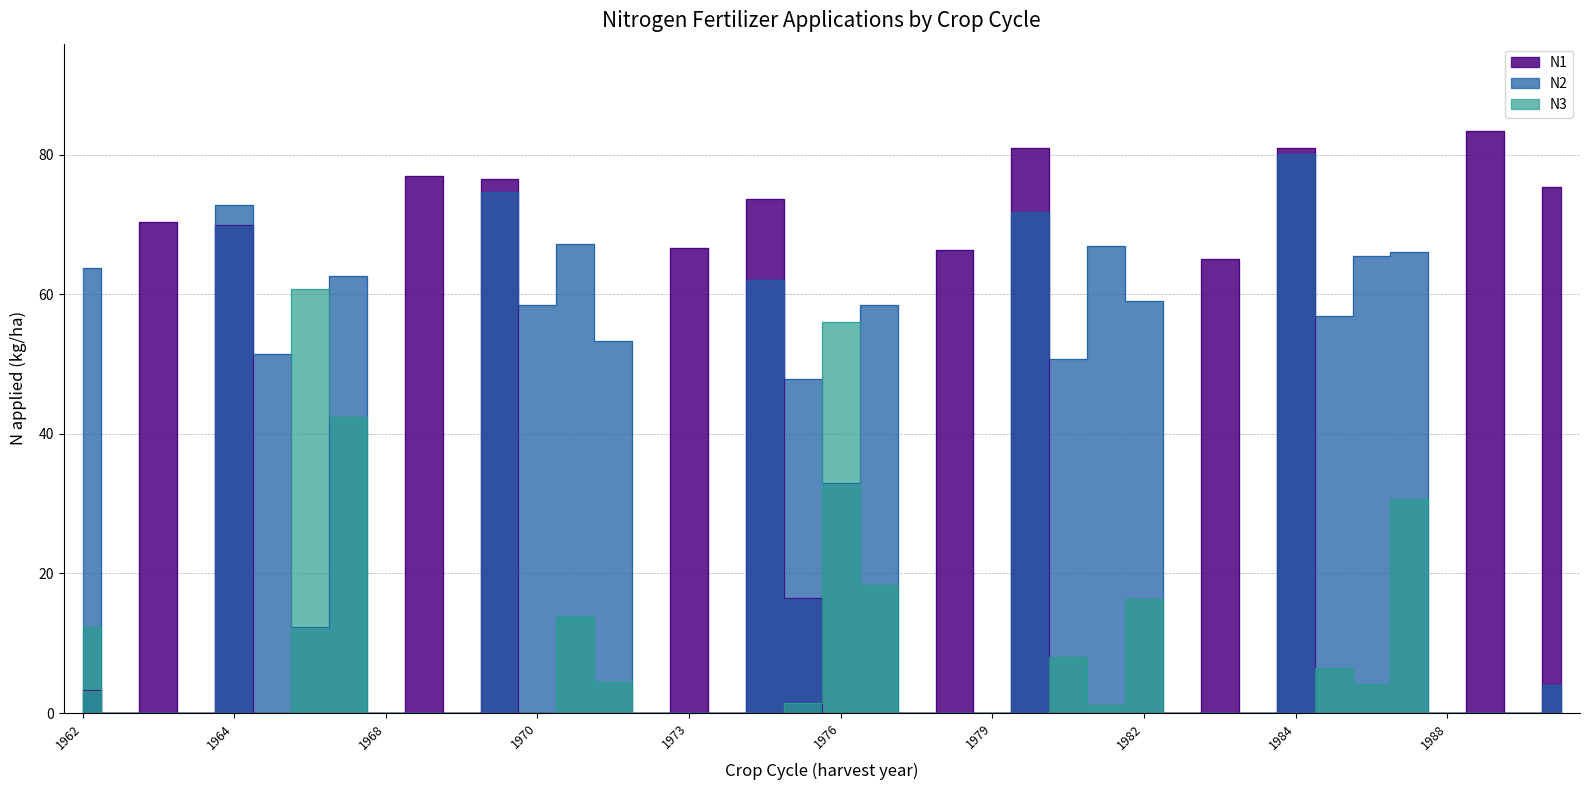

What are all the series names shown in the legend?

N1, N2, N3